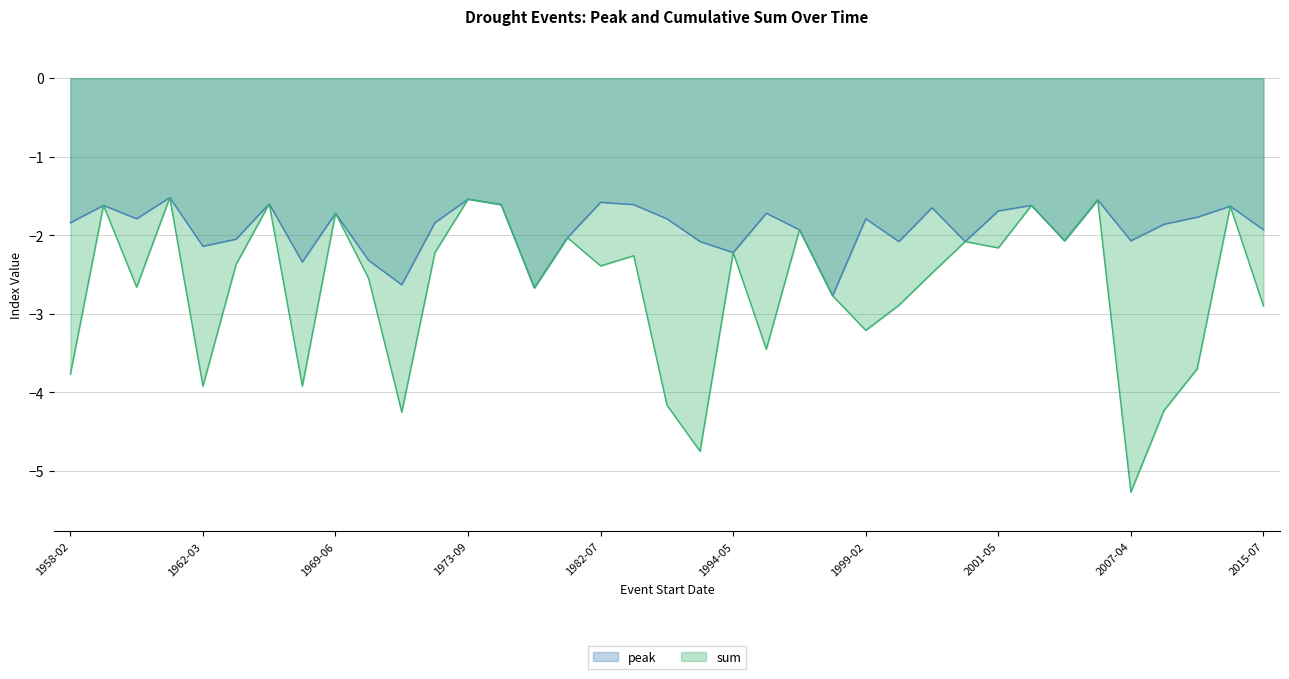

True or false: sum and peak intersect in this chart.

False